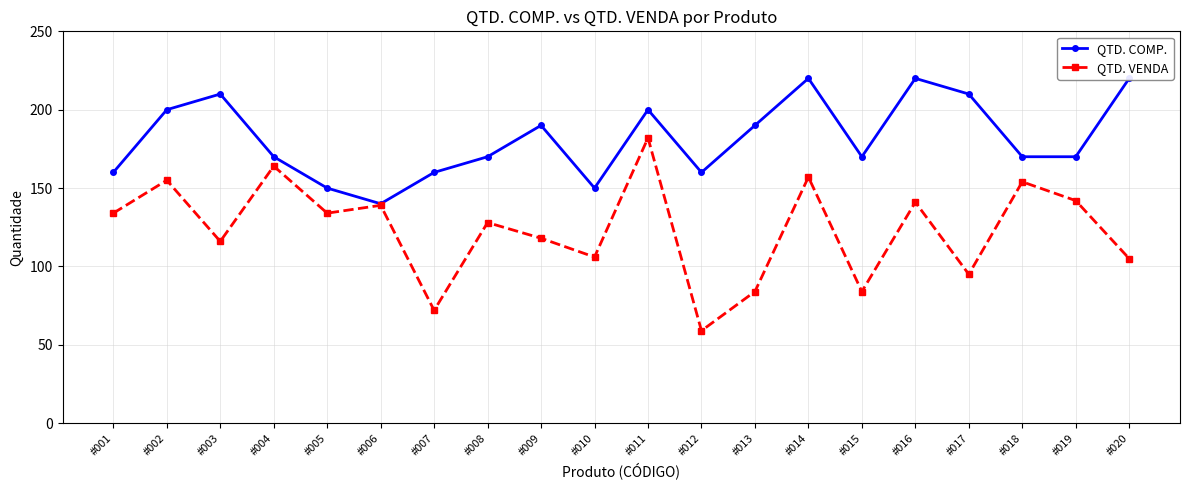

What is the difference between the maximum and minimum values in the QTD. COMP. series?

80